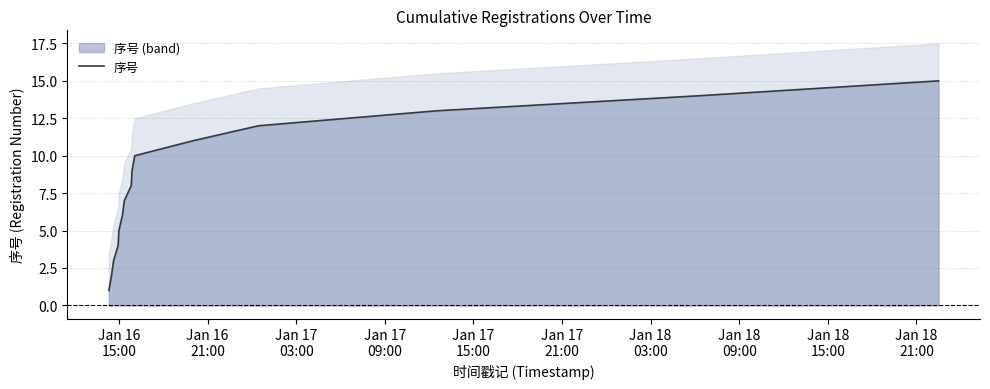

What is the difference between the second highest and second lowest values?

12